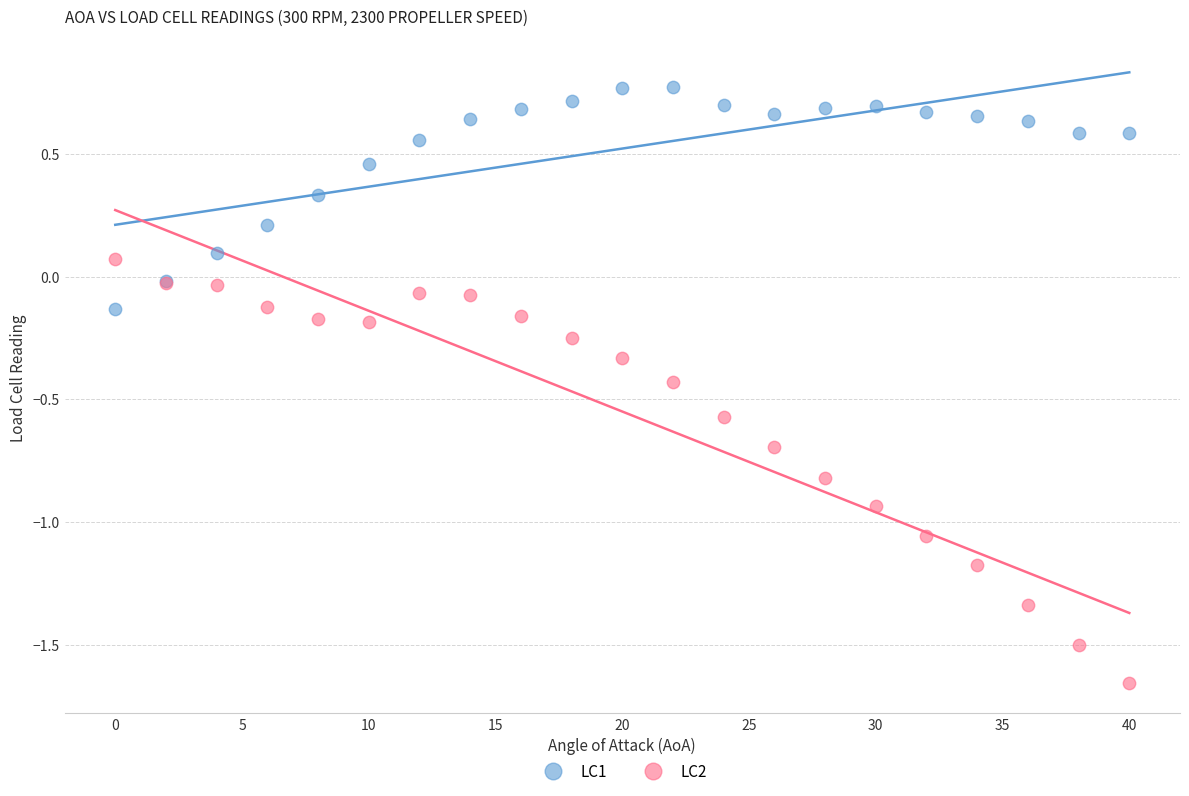

Which series has the widest spread of Y values?

LC2